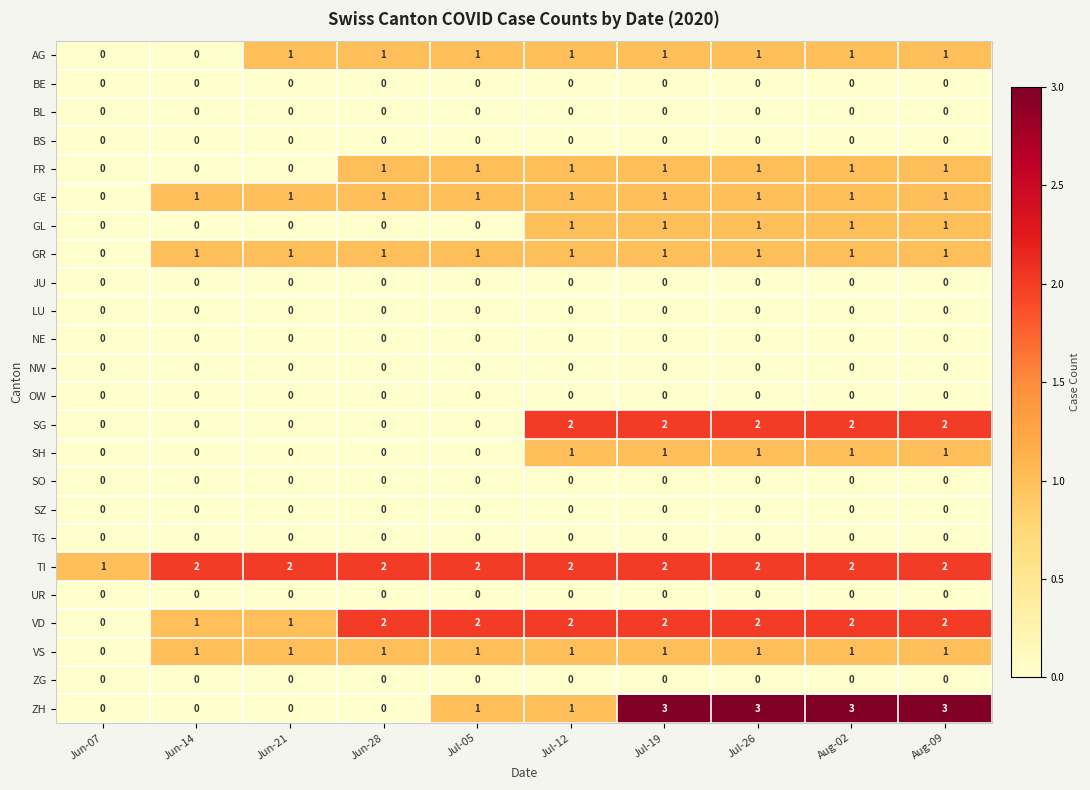

What is the greatest value displayed?

3